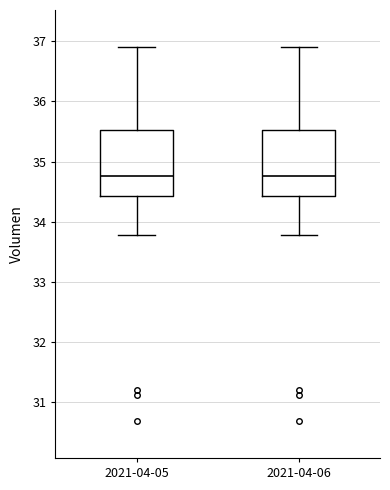

Reading left to right, read every box against the y-axis: the position of its median line, the range the box covers, and the ends of its whiskers. The values are not printed on the chart, so give them approximately, as read against the axis.

2021-04-05: median 34.8, box 34.4 to 35.5, whiskers 33.8 to 36.9
2021-04-06: median 34.8, box 34.4 to 35.5, whiskers 33.8 to 36.9